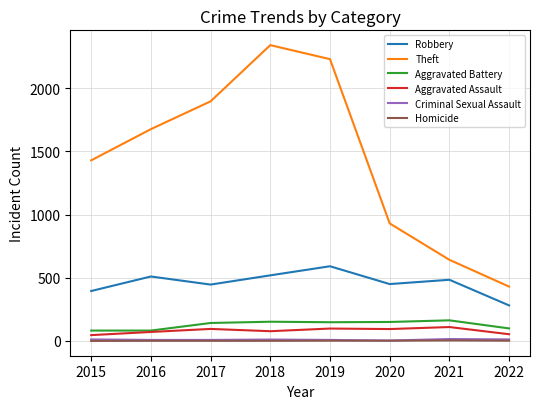

True or false: Aggravated Battery has a value of 82 at 2016.

True